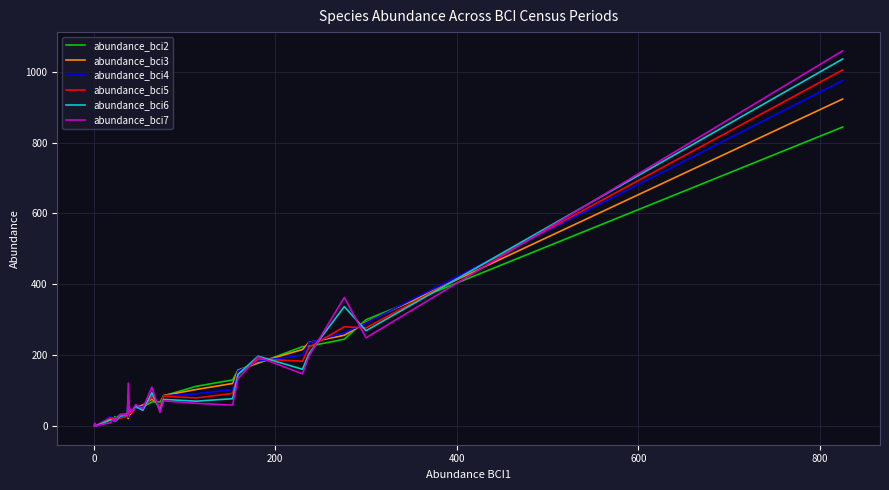

Does the chart display data point markers on the line(s)?

No